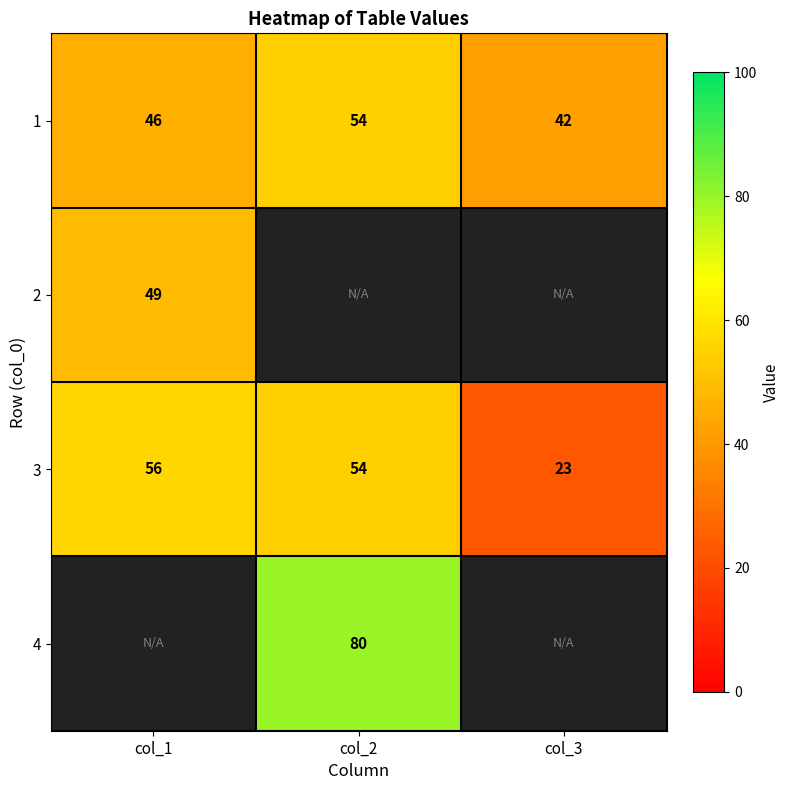

What is the approximate value of 1 at col_1, to the nearest 10?

50